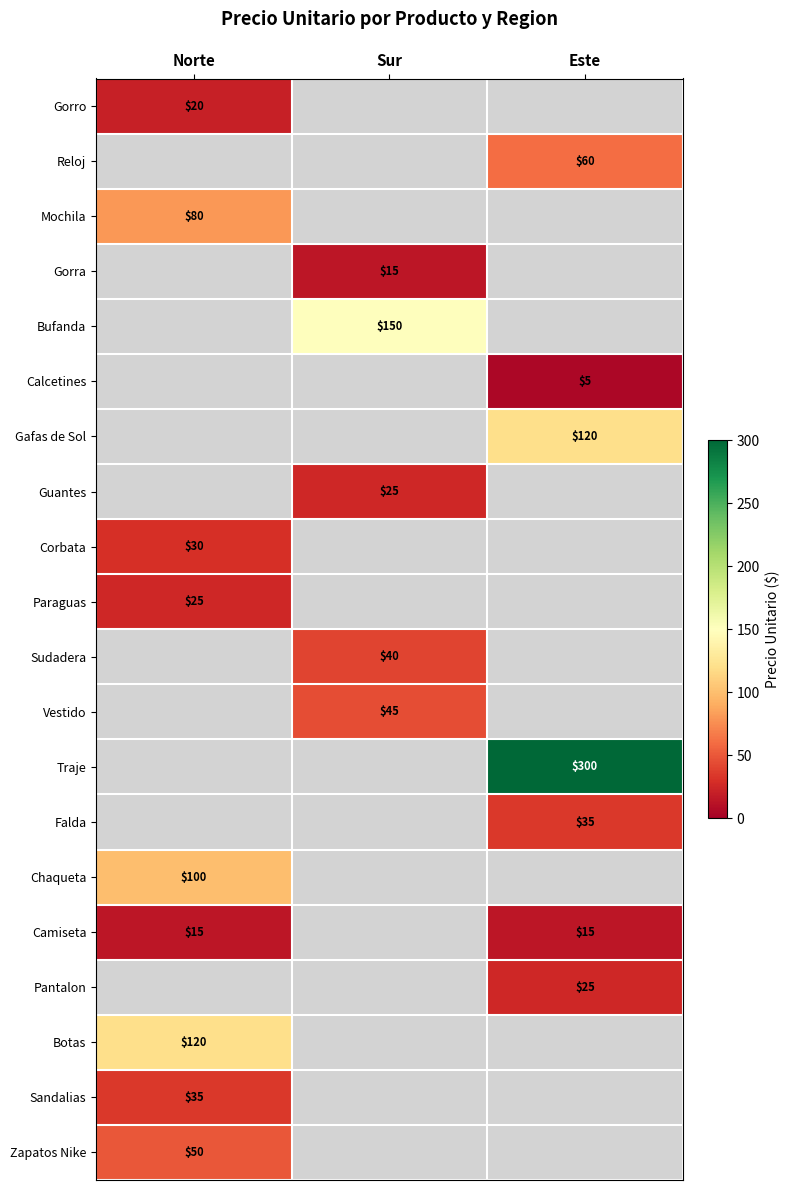

The value of Calcetines at Este is 3.5. True or false?

False